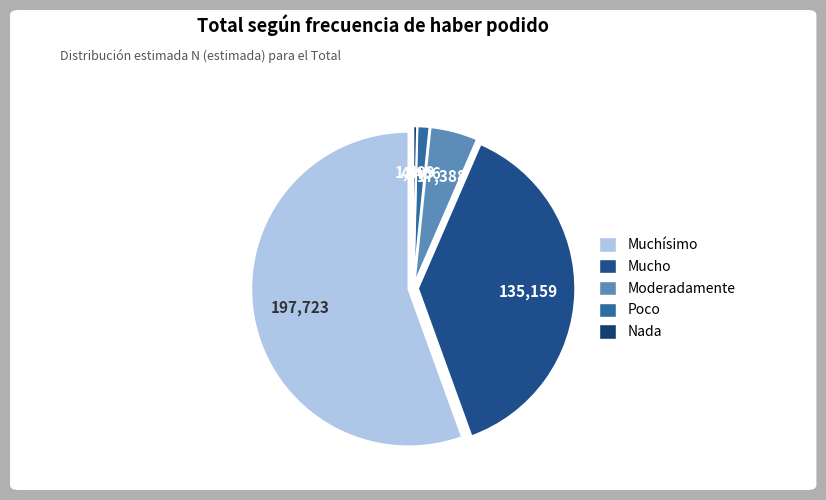

What percentage is NOT represented by Poco?

98.8%